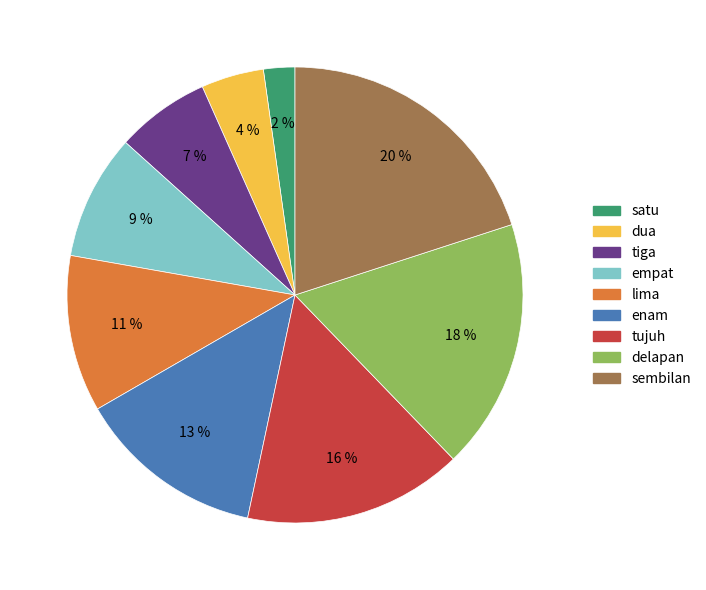

Is there any slice that represents more than half of the pie?

No